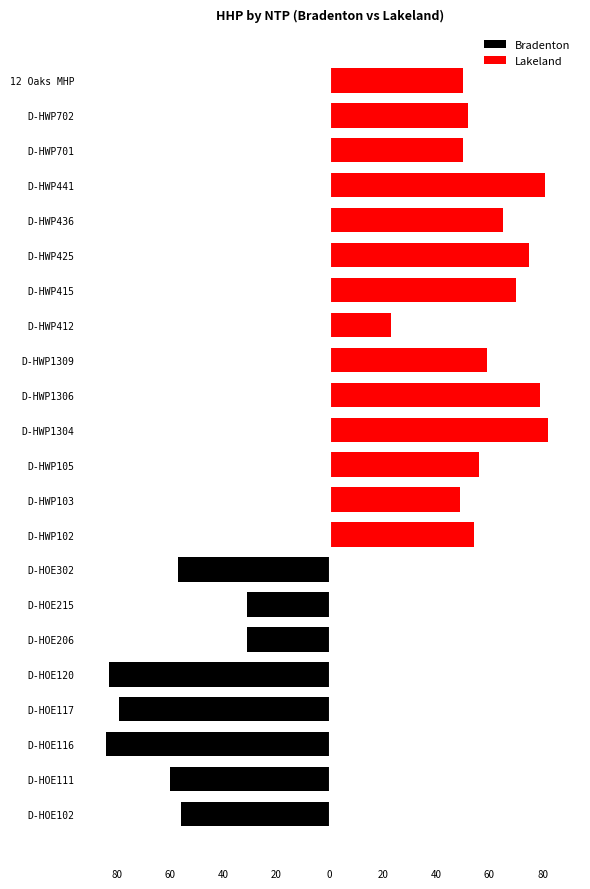

What is the value of the Lakeland bar at the 18th from the left?

65